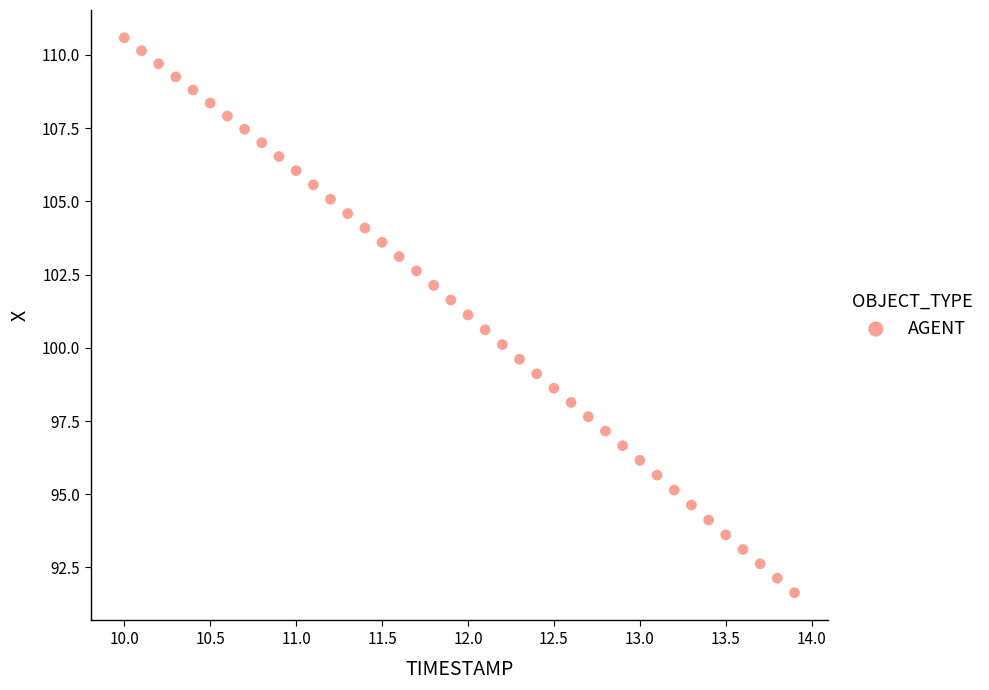

What is the range of Y values (max minus min)?

19.0